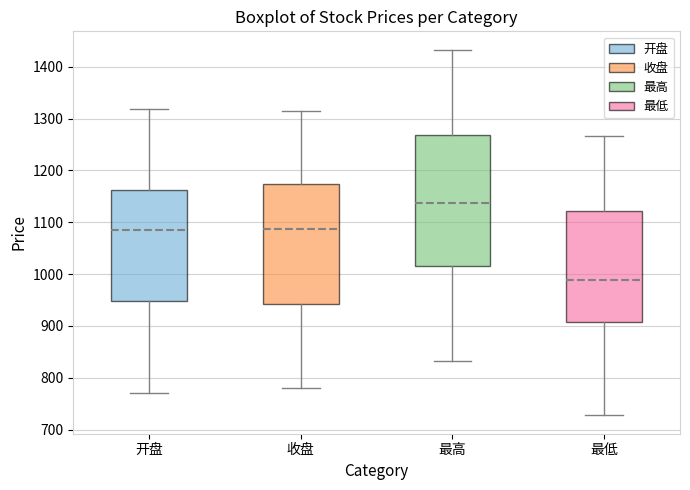

Which box is the tallest, from its lower edge to its upper edge?

最高